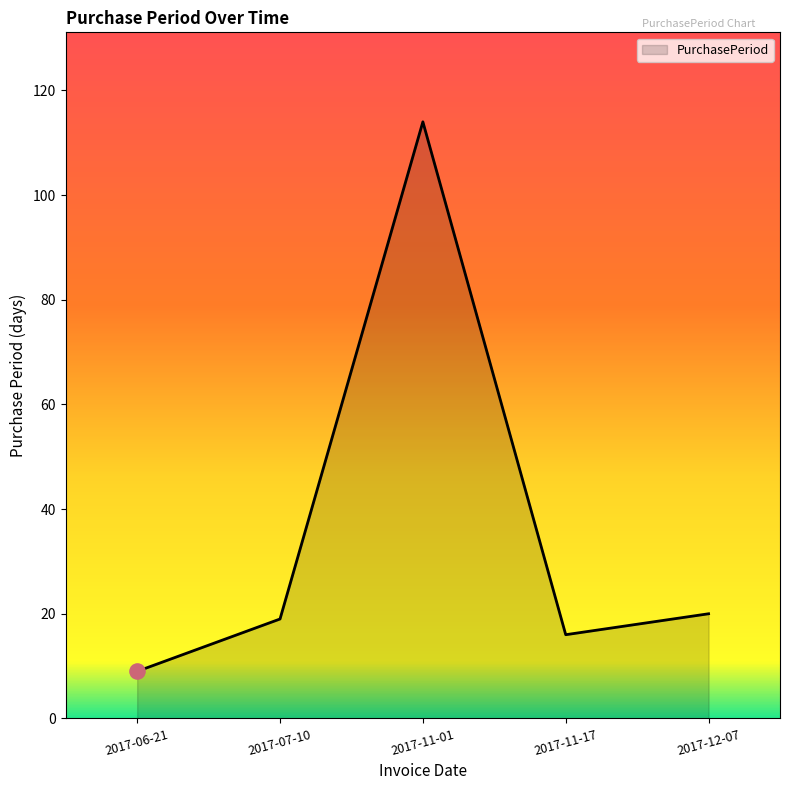

Between 2017-11-01 and 2017-12-07, which is larger?

2017-11-01